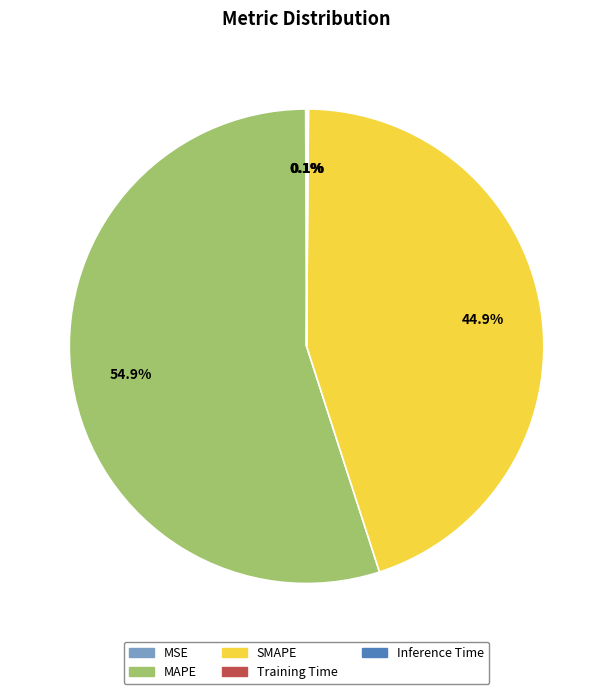

Which has a higher value, MAPE or SMAPE?

MAPE